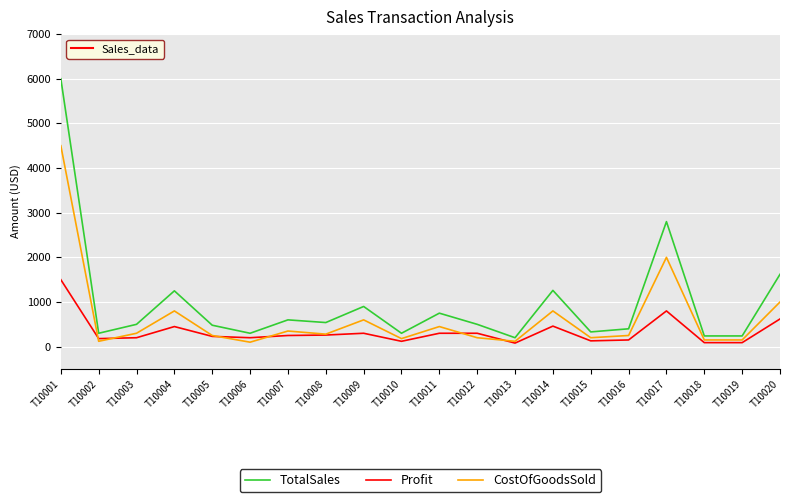

What is the minimum value shown in the chart?

80